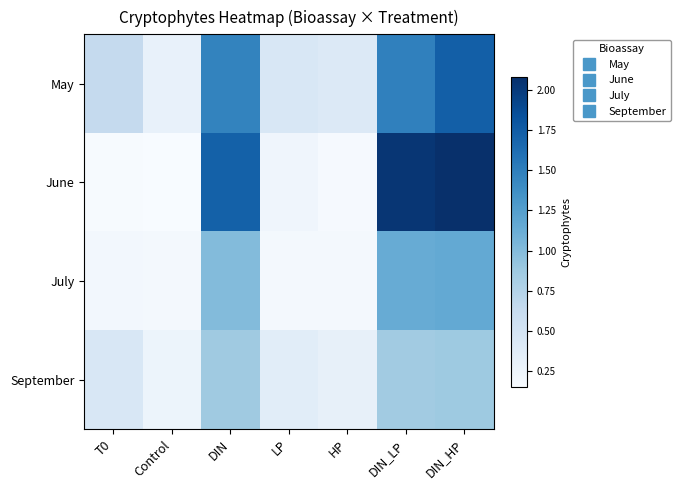

Which label corresponds to the largest value in the chart?

DIN_HP